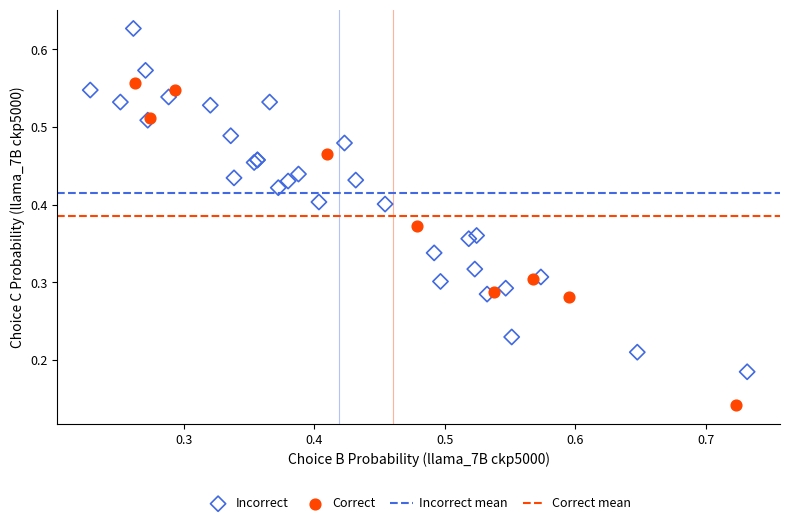

Which series reaches the maximum Y coordinate?

Incorrect